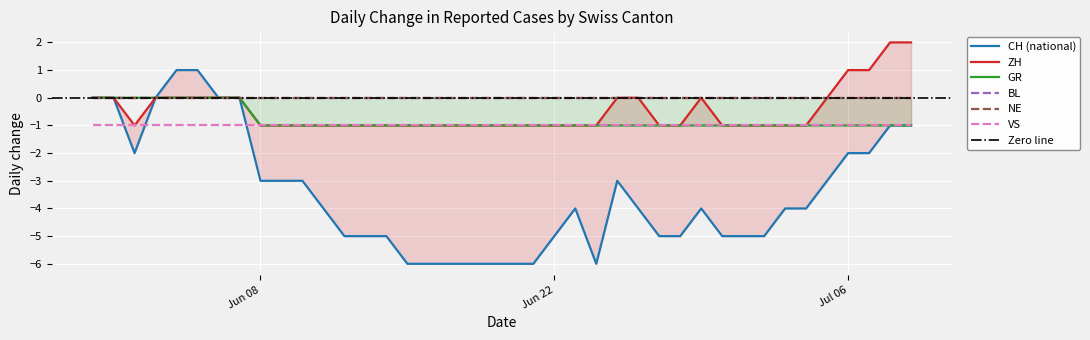

At which category does the chart reach its peak across all series?

2020-07-08